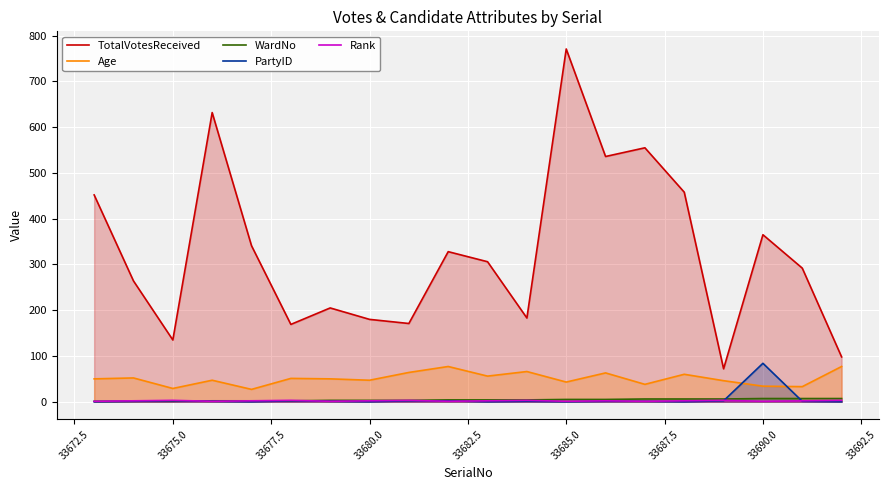

At which label does TotalVotesReceived reach its peak?

33685.0